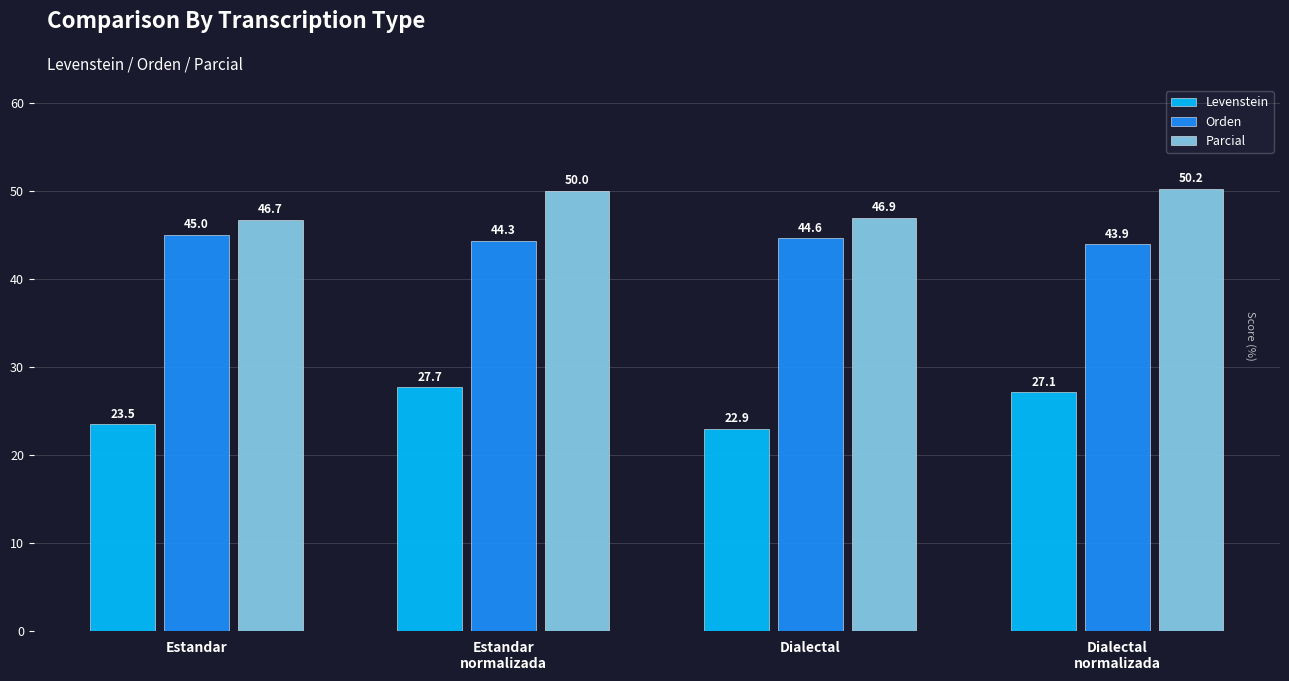

Reading right to left, what are all the values shown in this chart?

Levenstein: Dialectal
normalizada=27.1	Dialectal=22.9	Estandar
normalizada=27.7	Estandar=23.5
Orden: Dialectal
normalizada=43.9	Dialectal=44.6	Estandar
normalizada=44.3	Estandar=45.0
Parcial: Dialectal
normalizada=50.2	Dialectal=46.9	Estandar
normalizada=50.0	Estandar=46.7